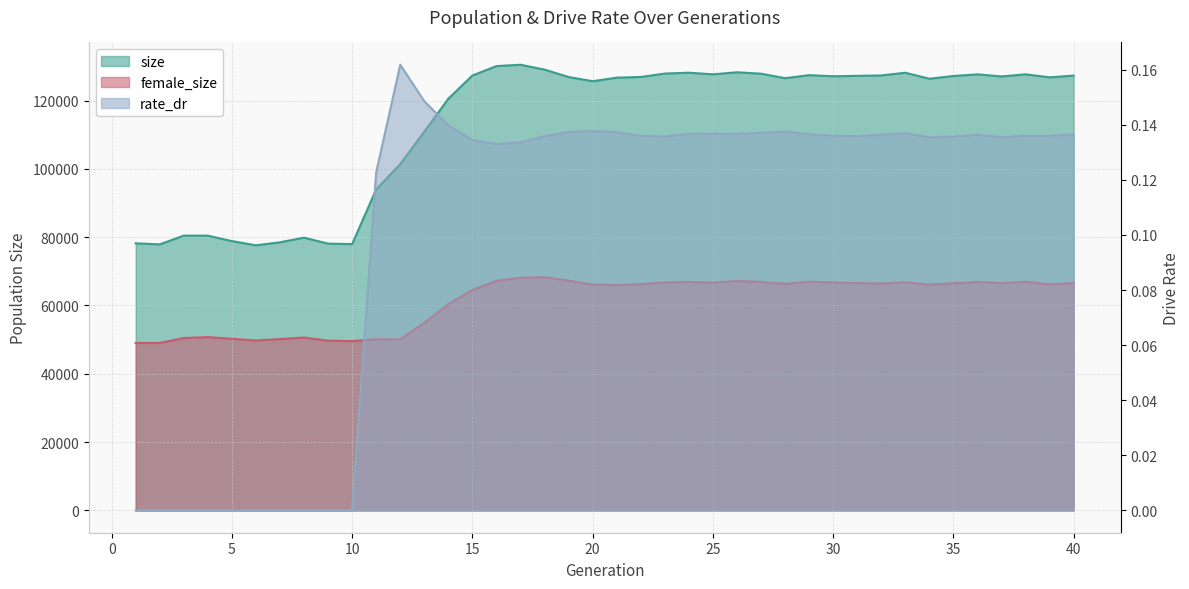

True or false: female_size and size intersect in this chart.

False